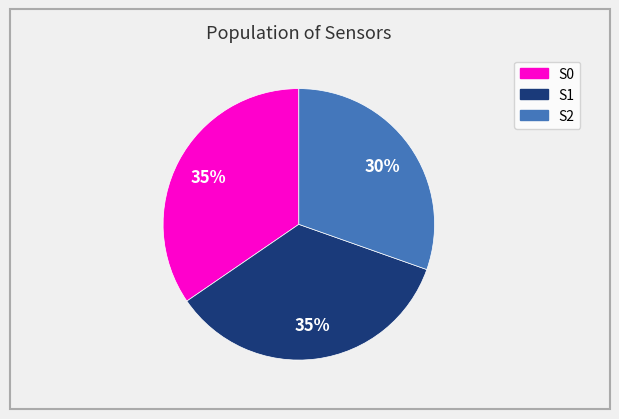

Is there any slice that represents more than half of the pie?

No